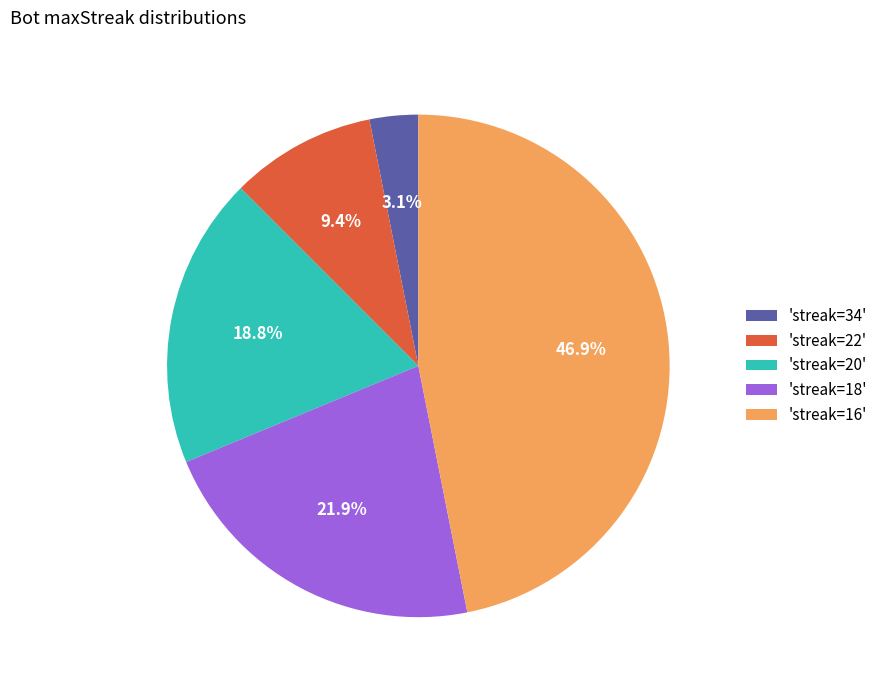

Combined, what portion of the pie is 'streak=22' and 'streak=34'?

12.5%